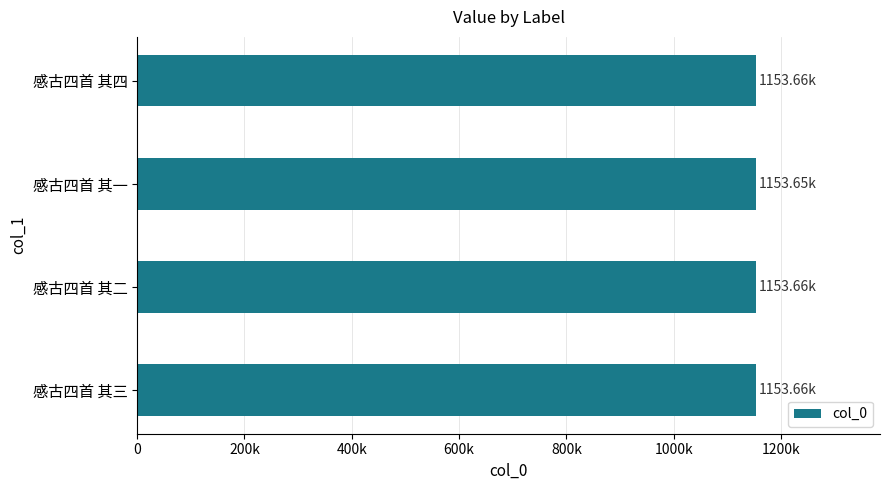

Are the bars horizontal?

Yes